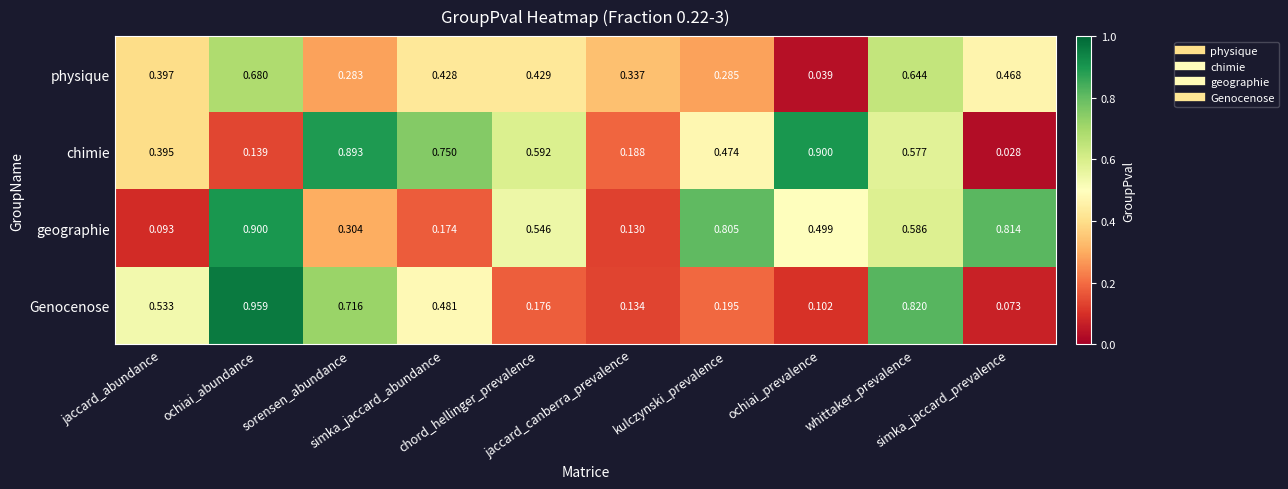

Which series has the largest total across all categories?

chimie